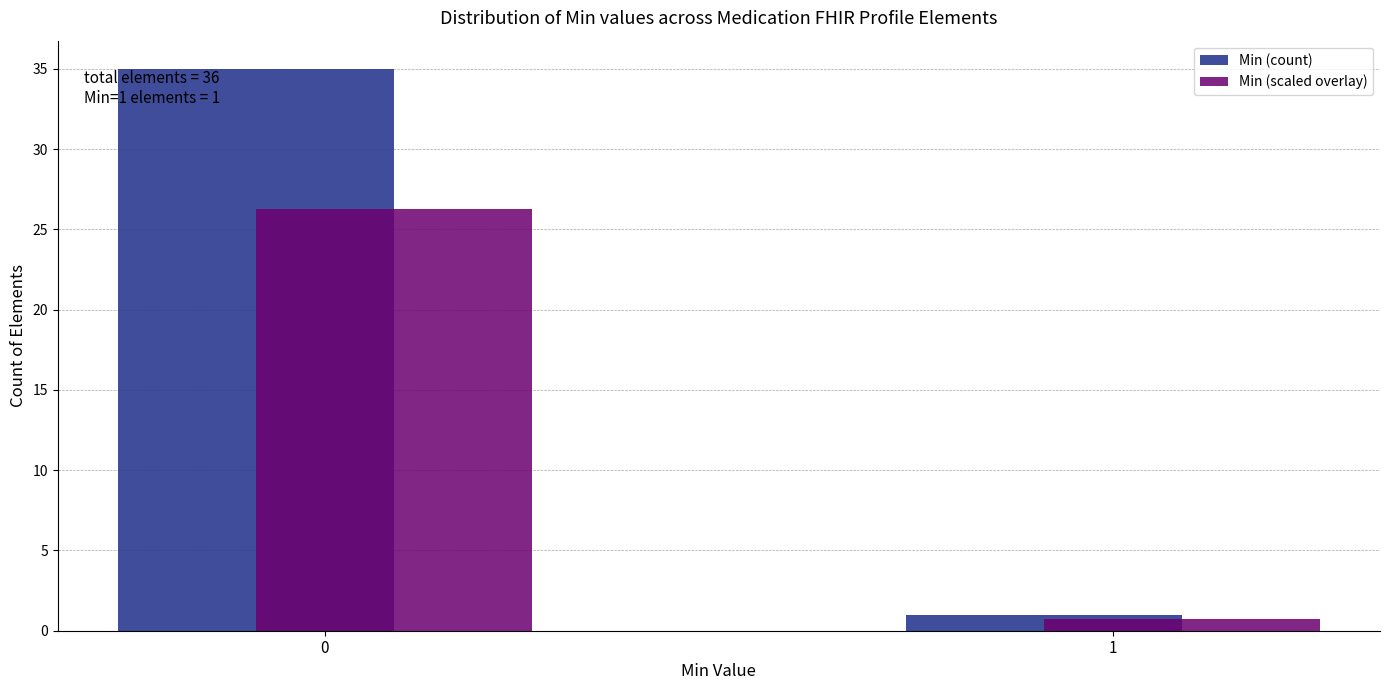

Between 0 and 1, which series saw the biggest shift?

Min (count)